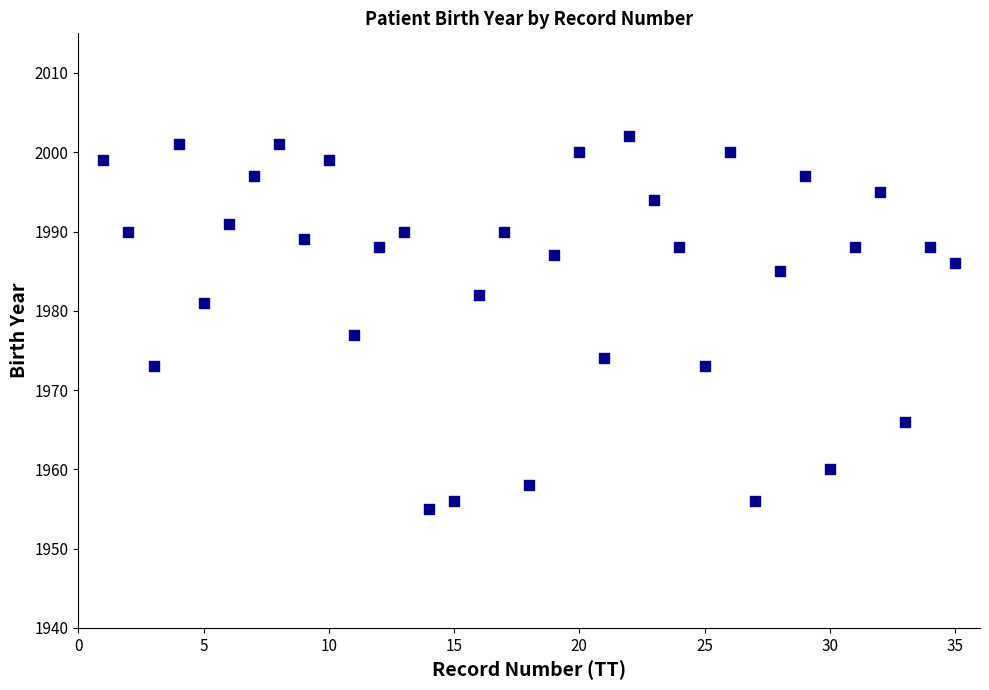

What is the range of Y values (max minus min)?

47